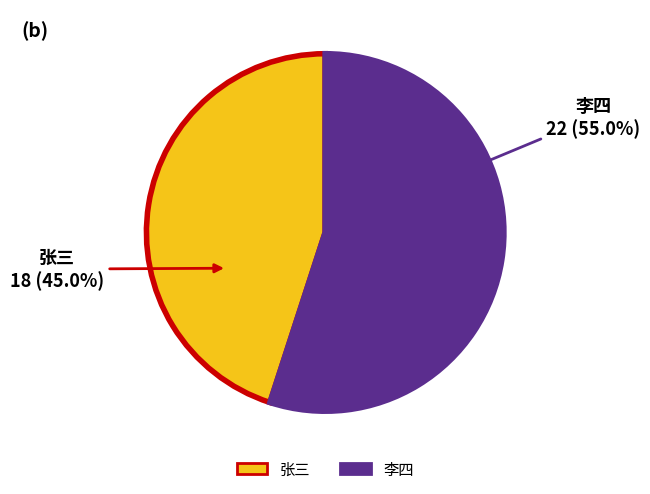

Approximately how many times larger is the value at 李四 compared to 张三?

1.2